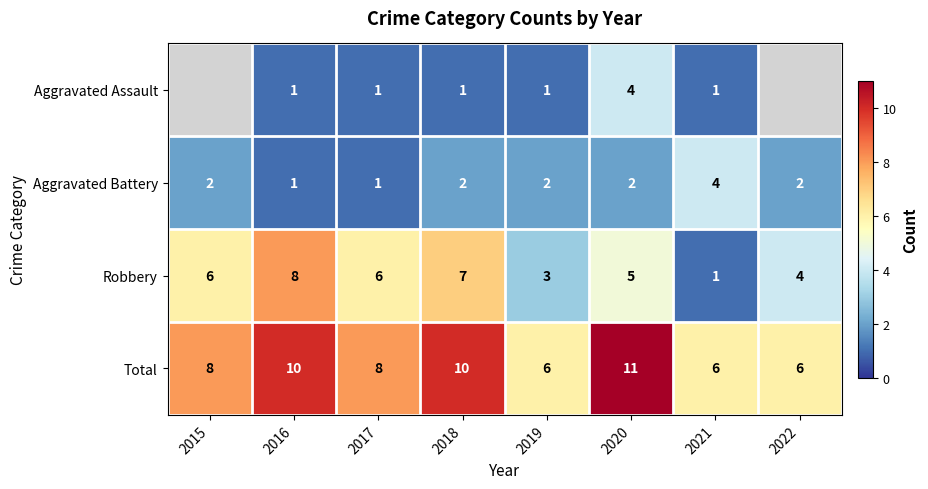

Between 2017 and 2021, which is larger?

2017